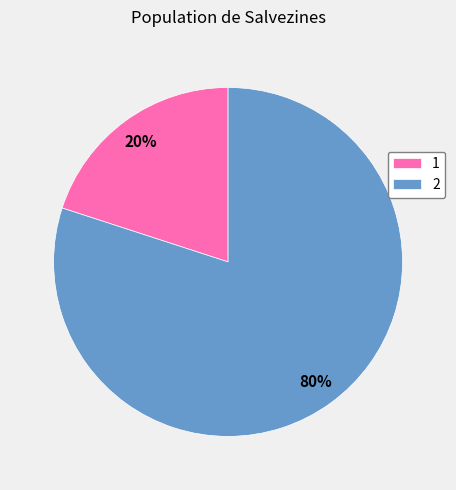

The 1 slice represents 20% of the pie. True or false?

True